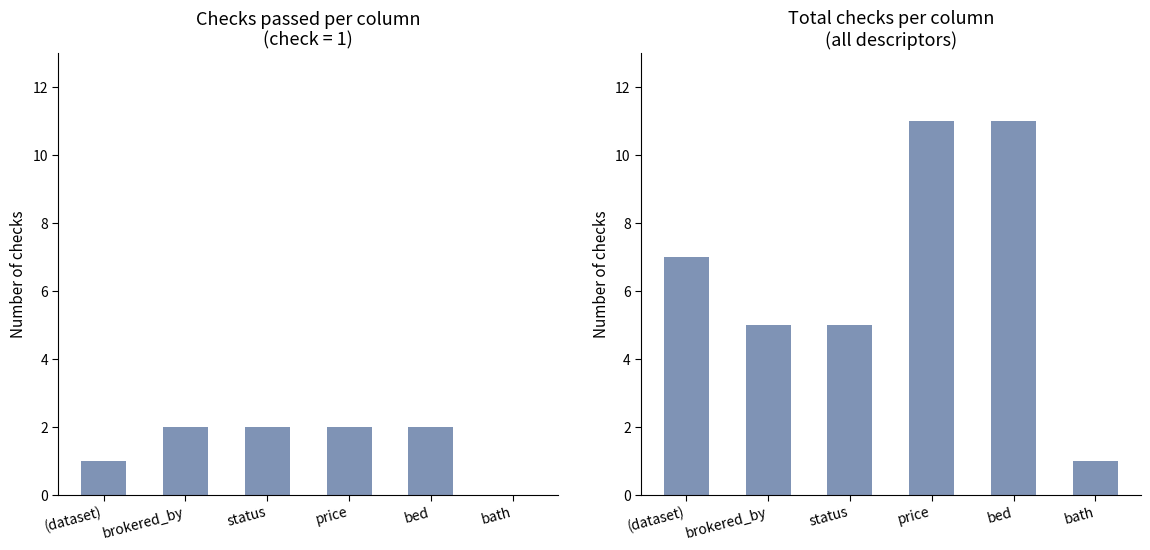

Rank the series at bath from highest to lowest value.

Total checks per column, Checks passed (check=1)